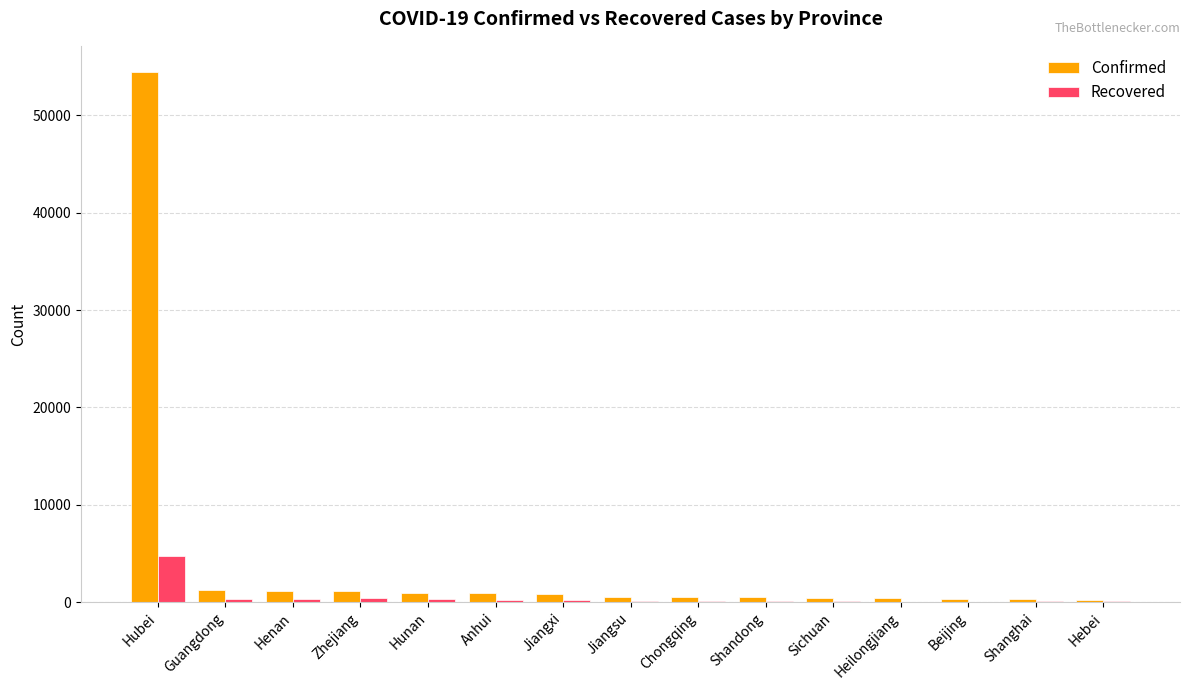

Count the number of data series in this chart.

2